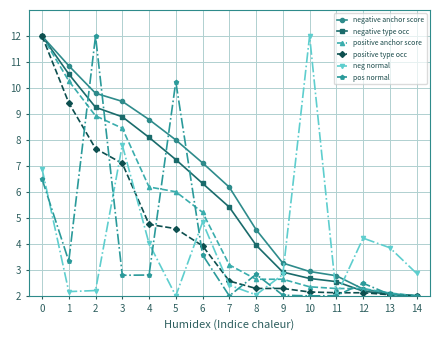

Is the value of negative anchor score at 8 greater than the value of positive type occ at 2?

No